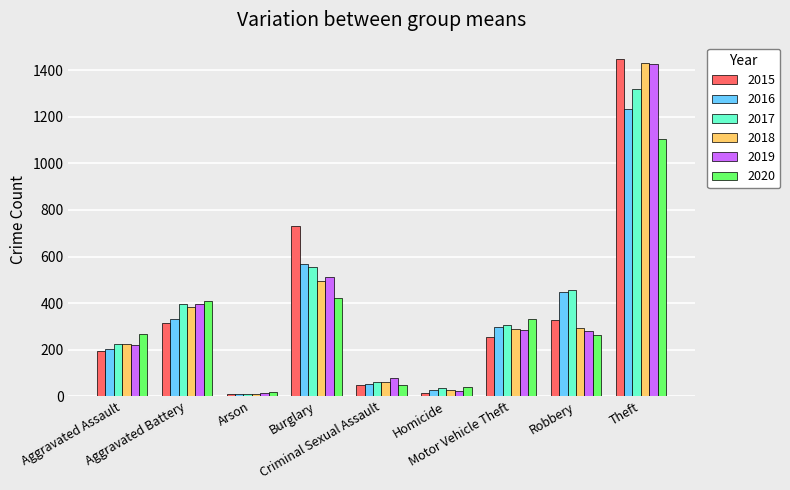

Is the value of 2017 at Aggravated Assault greater than the value of 2015 at Theft?

No